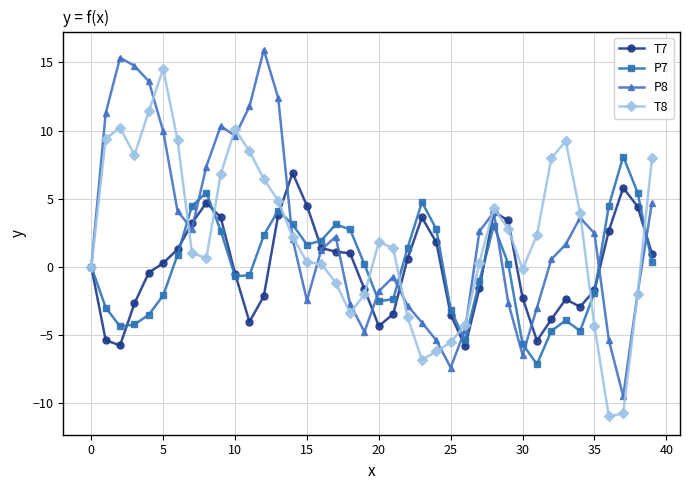

Rank the series by their maximum value, from highest to lowest.

P8, T8, P7, T7